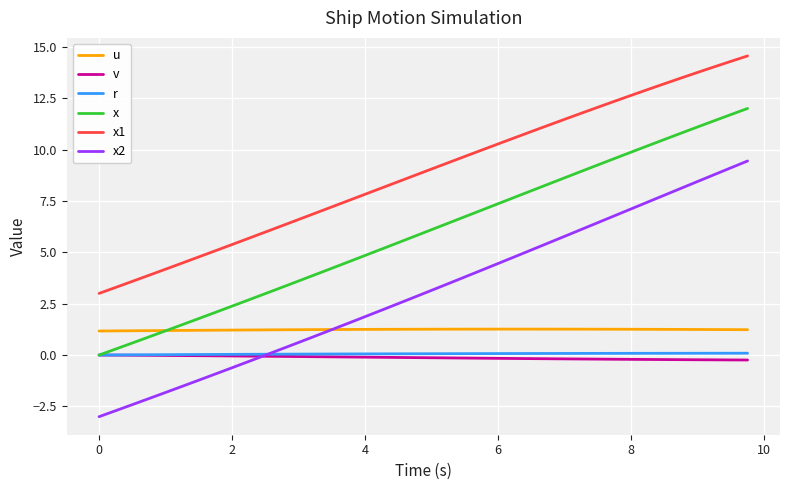

What is the maximum value shown in the chart?

14.6